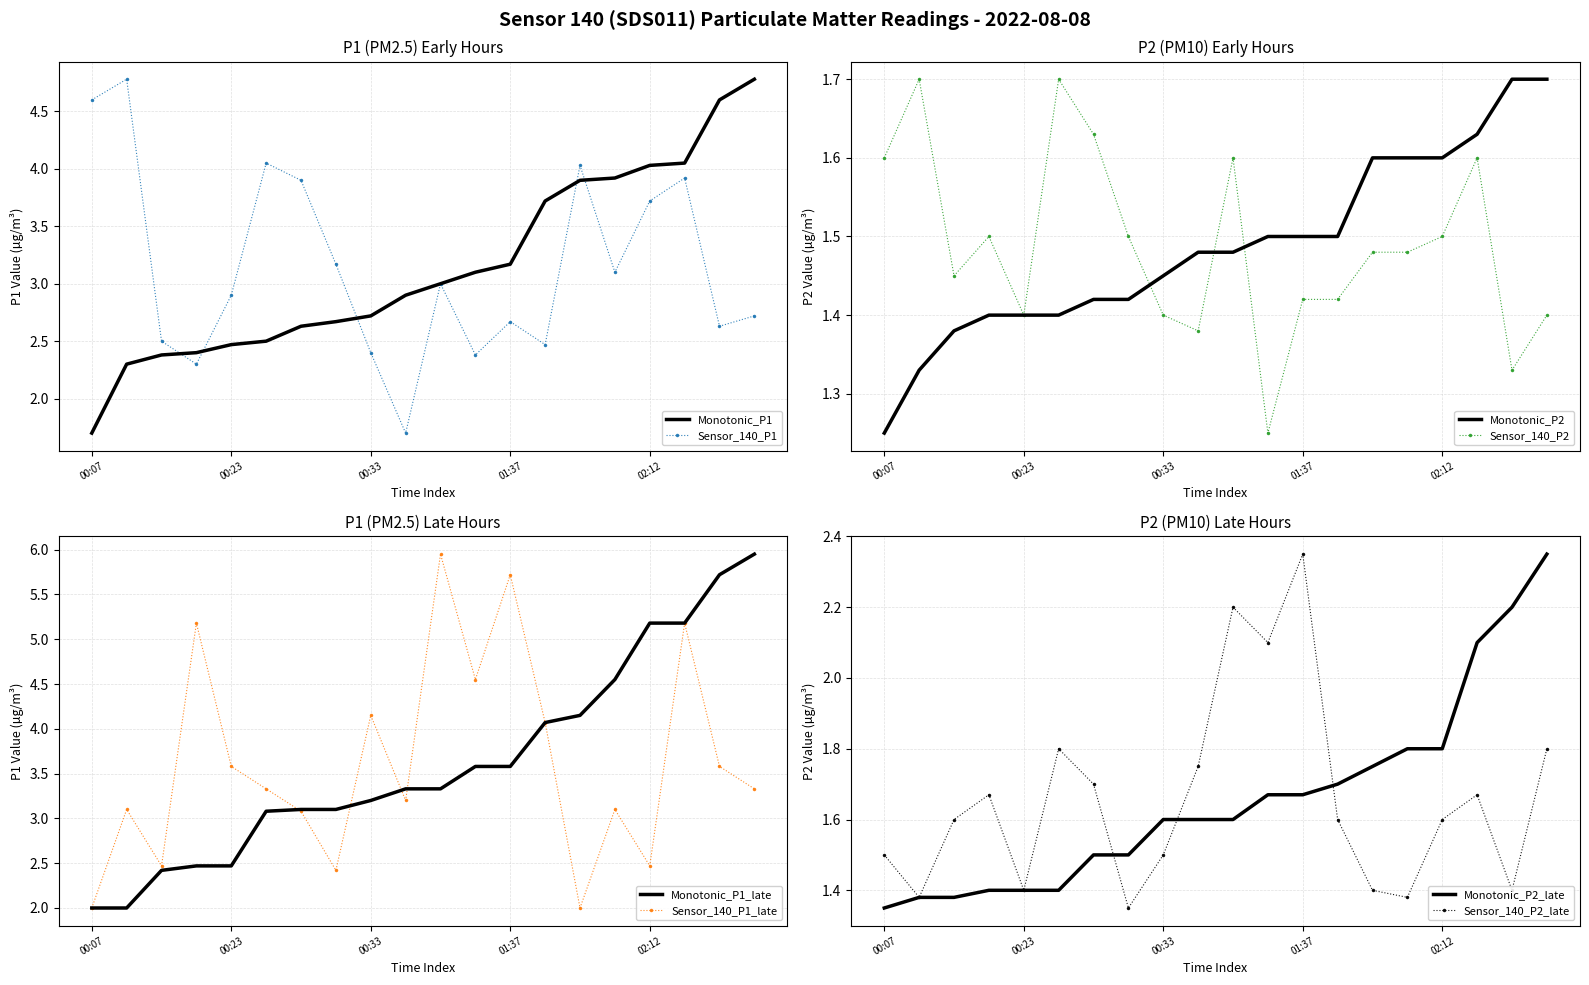

Between 00:15 and 00:39, which series saw the biggest shift?

P1_late